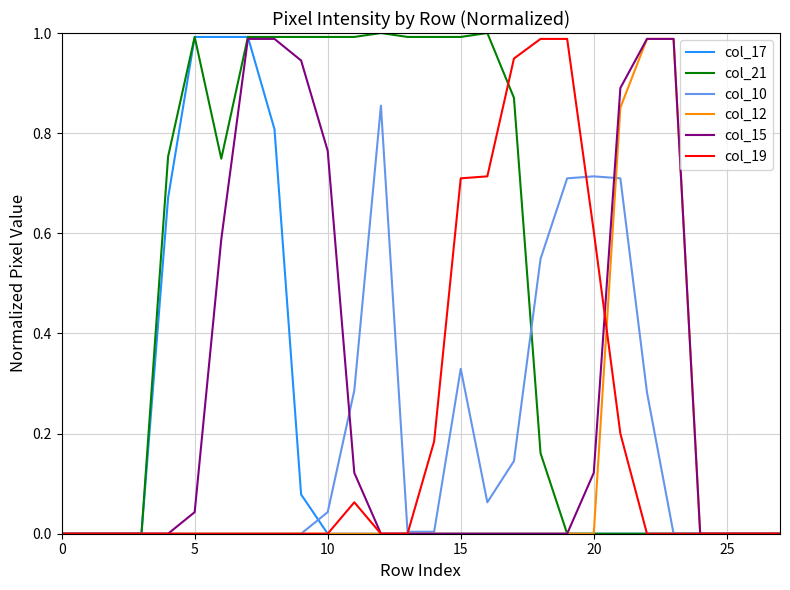

Which series has the largest total across all categories?

col_21